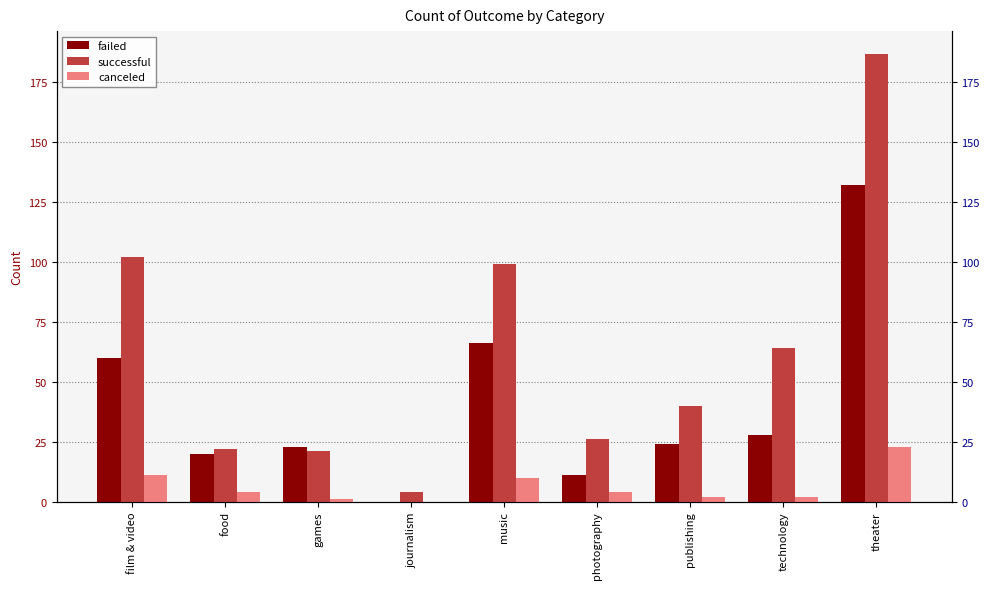

At which label does successful reach its peak?

theater